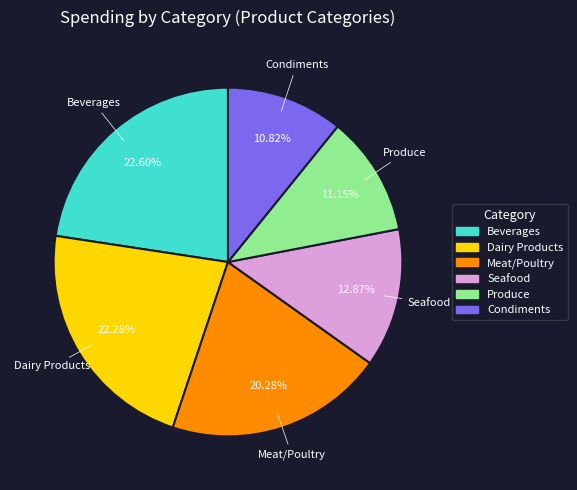

Is there a majority slice in this chart?

No